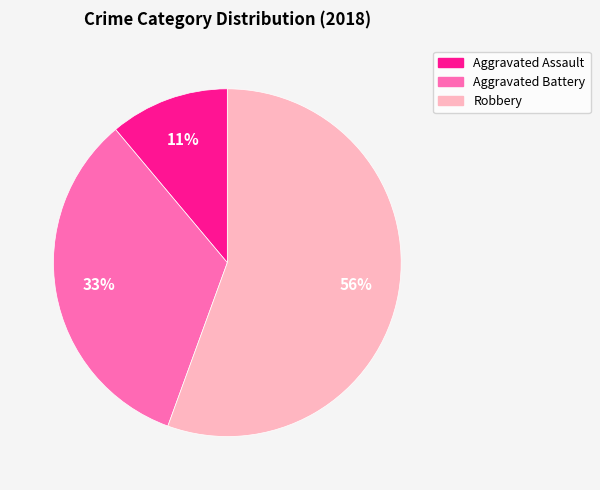

To the nearest percent, what is the average slice percentage?

33%